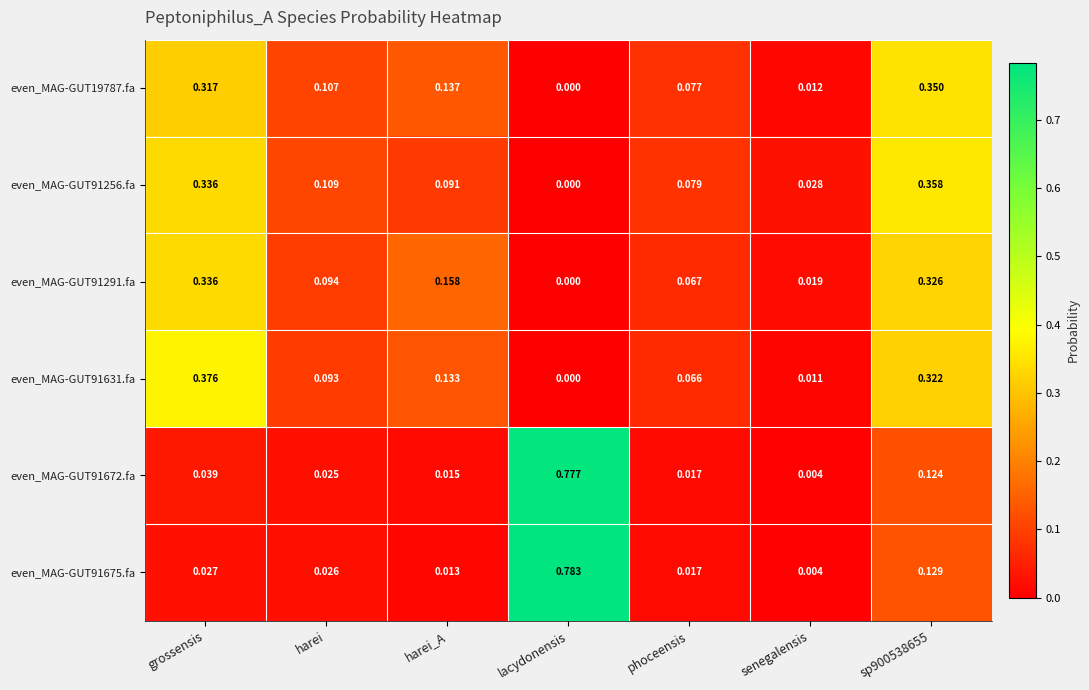

How many series are shown in this chart?

6